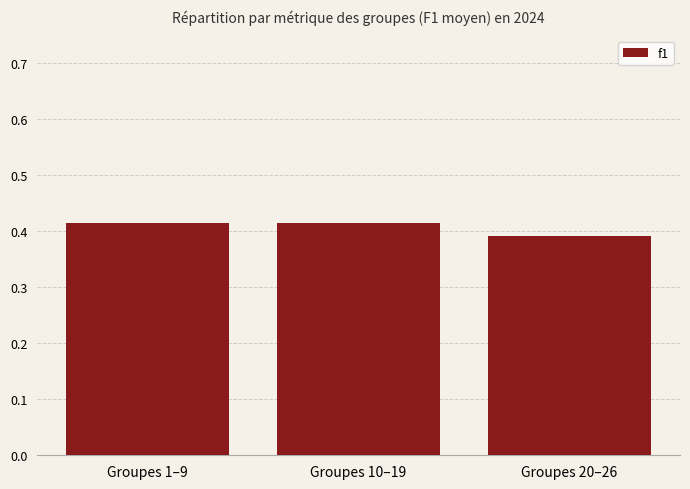

What is the label of the 1st bar from the left?

Groupes 1–9